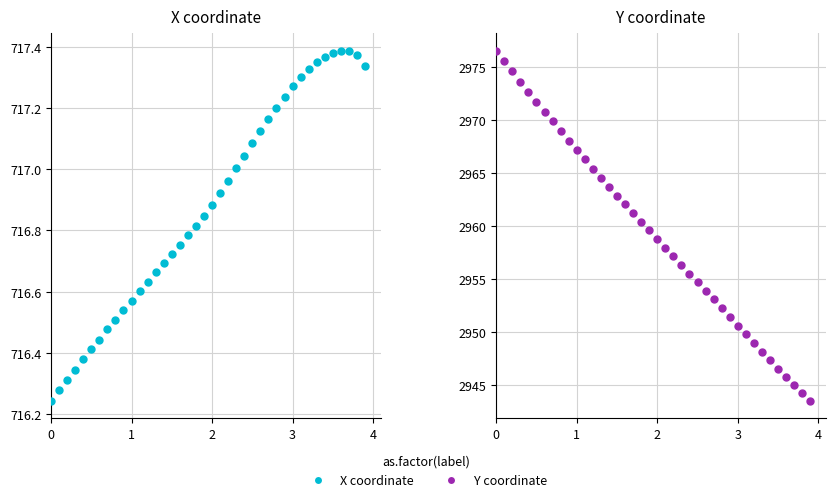

Which series has the largest total across all categories?

Y coordinate